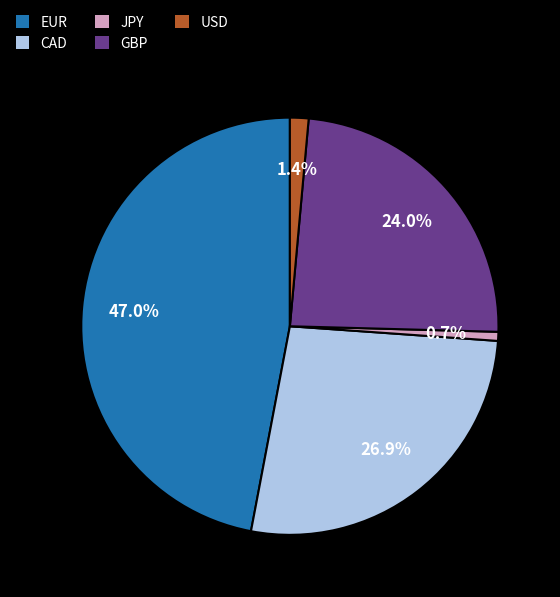

What is the largest slice in the pie chart?

EUR